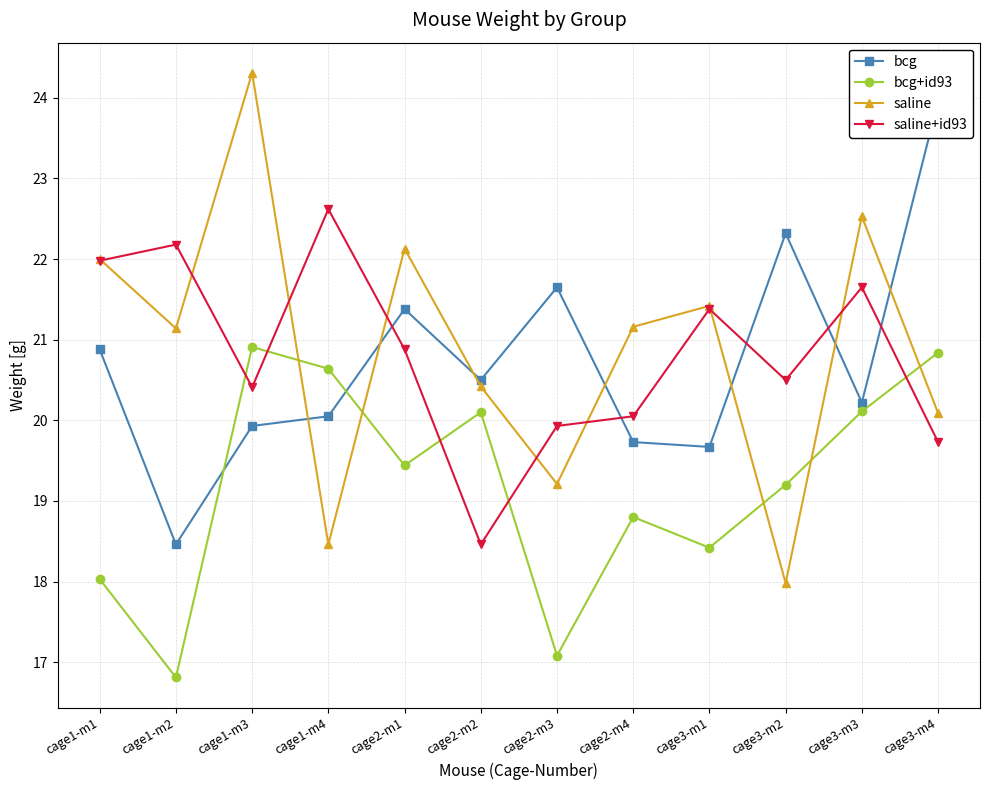

What position from the left is cage3-m3?

11